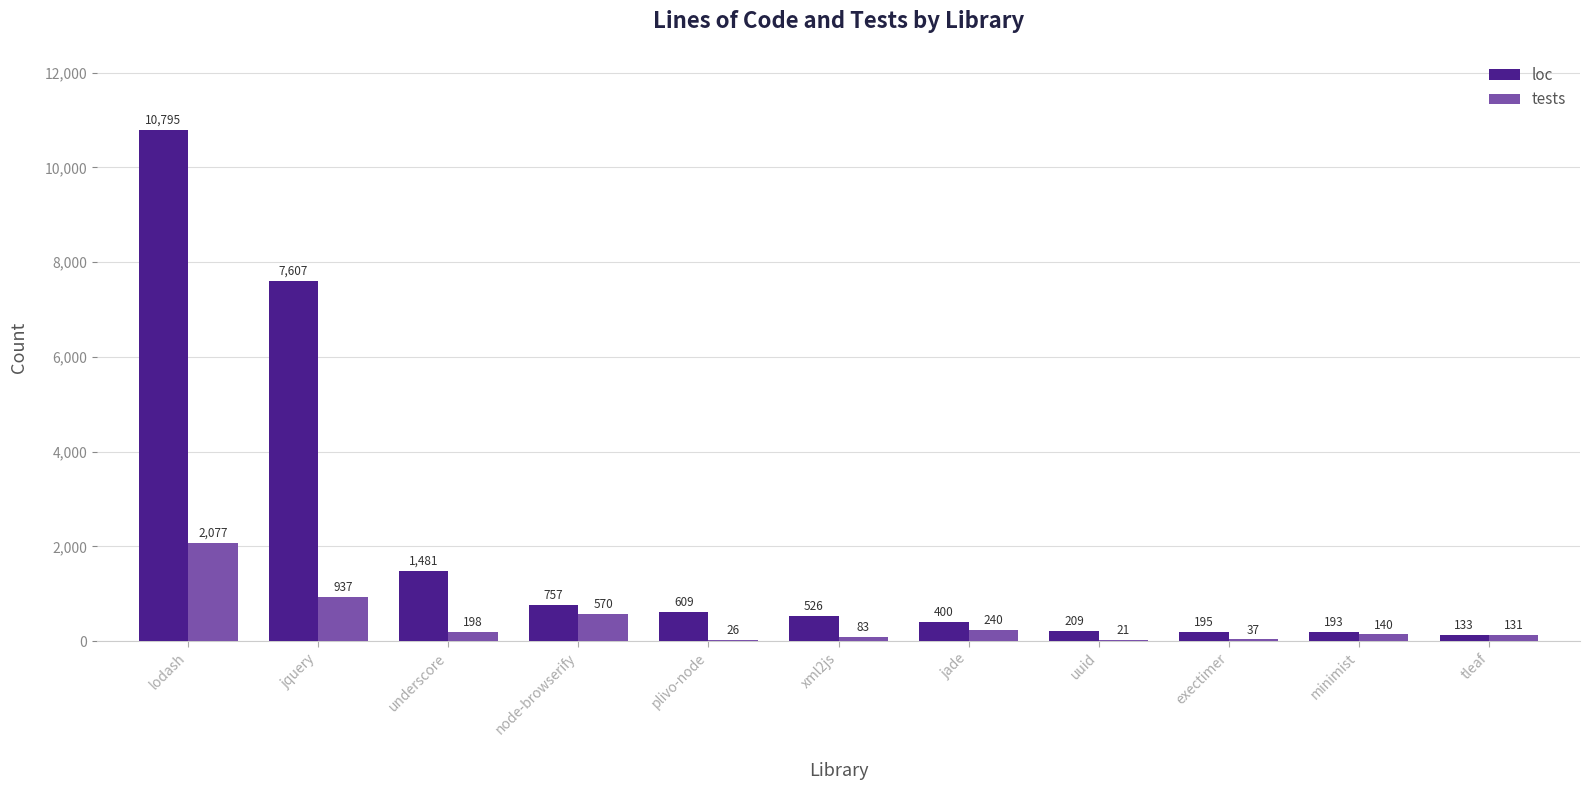

What is the greatest value displayed?

10795